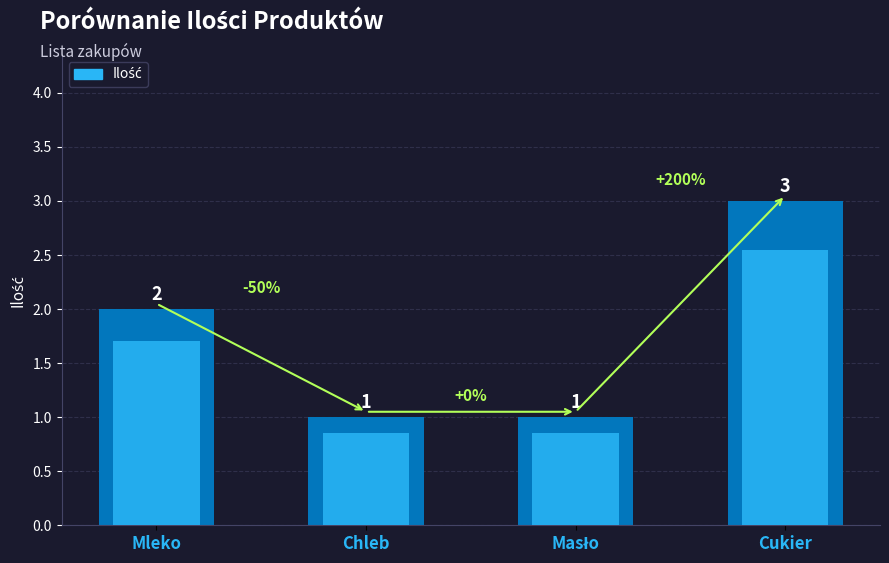

Read the value at Masło.

1